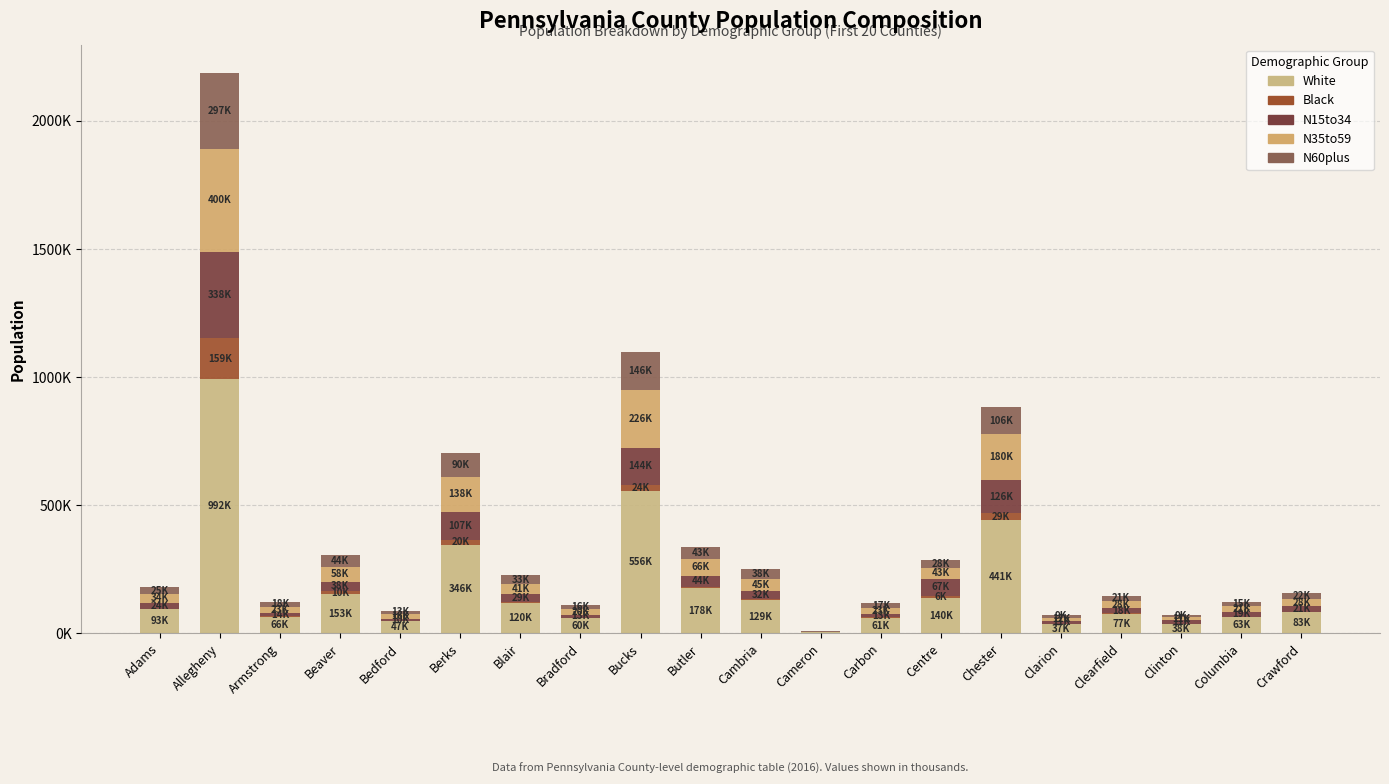

Does the chart contain stacked bars?

Yes